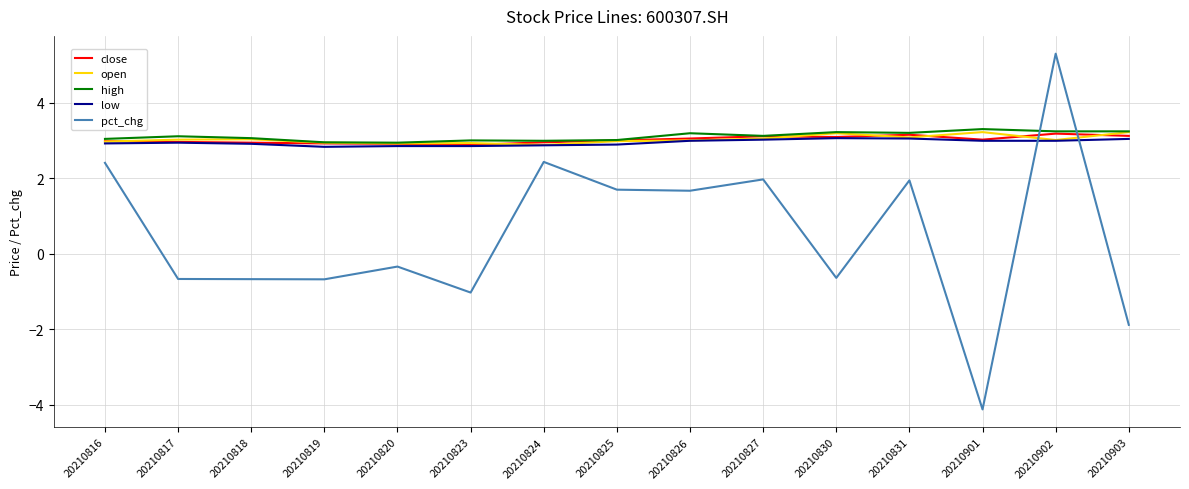

What value does the low series have at 20210827?

3.0